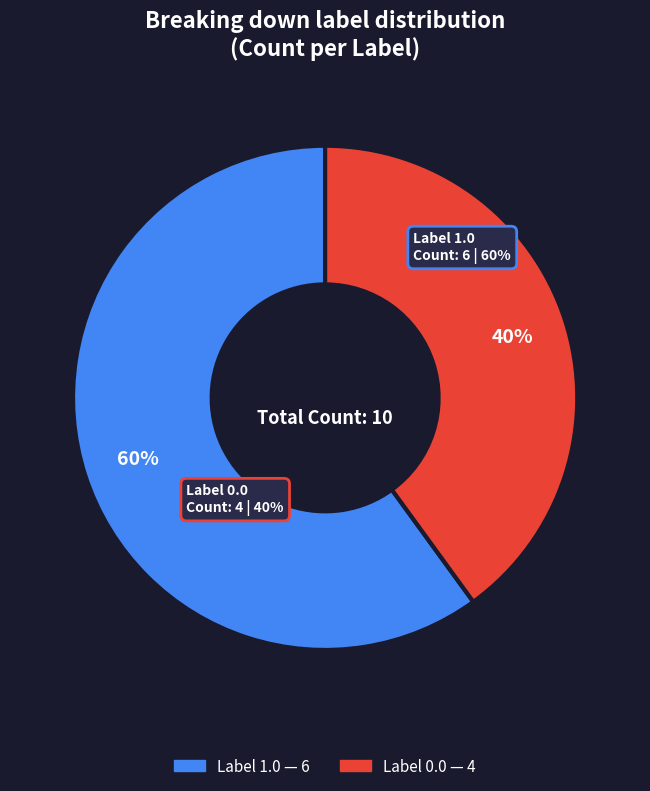

What is the change in value from 1.0 to 0.0?

-2